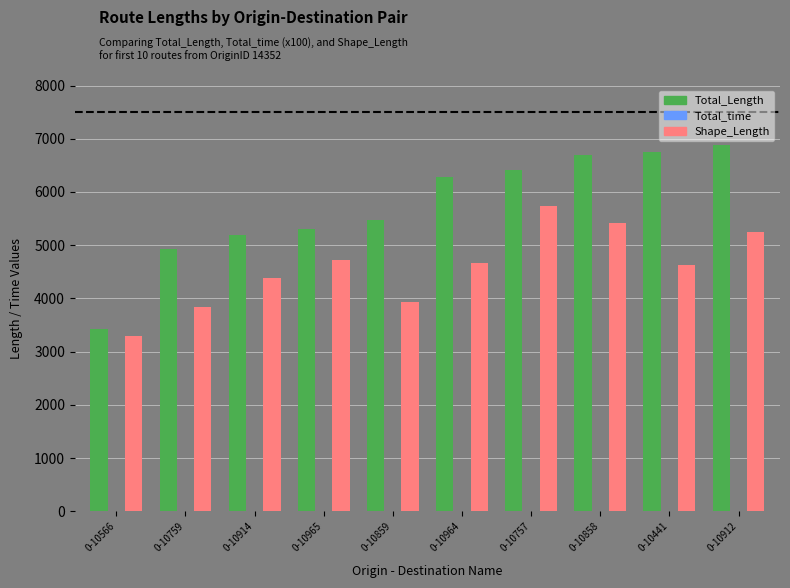

What is the sum of all Total_Length values?

57336.1